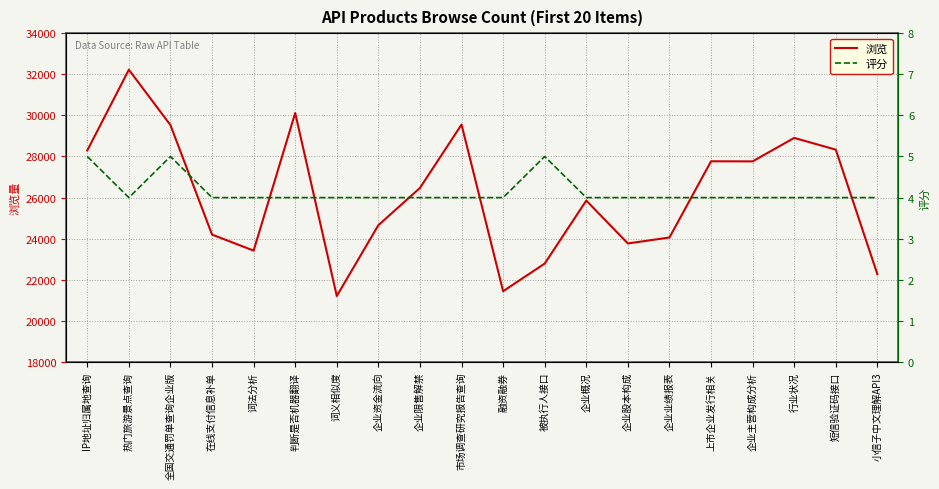

What is the average value of the 评分 series?

4